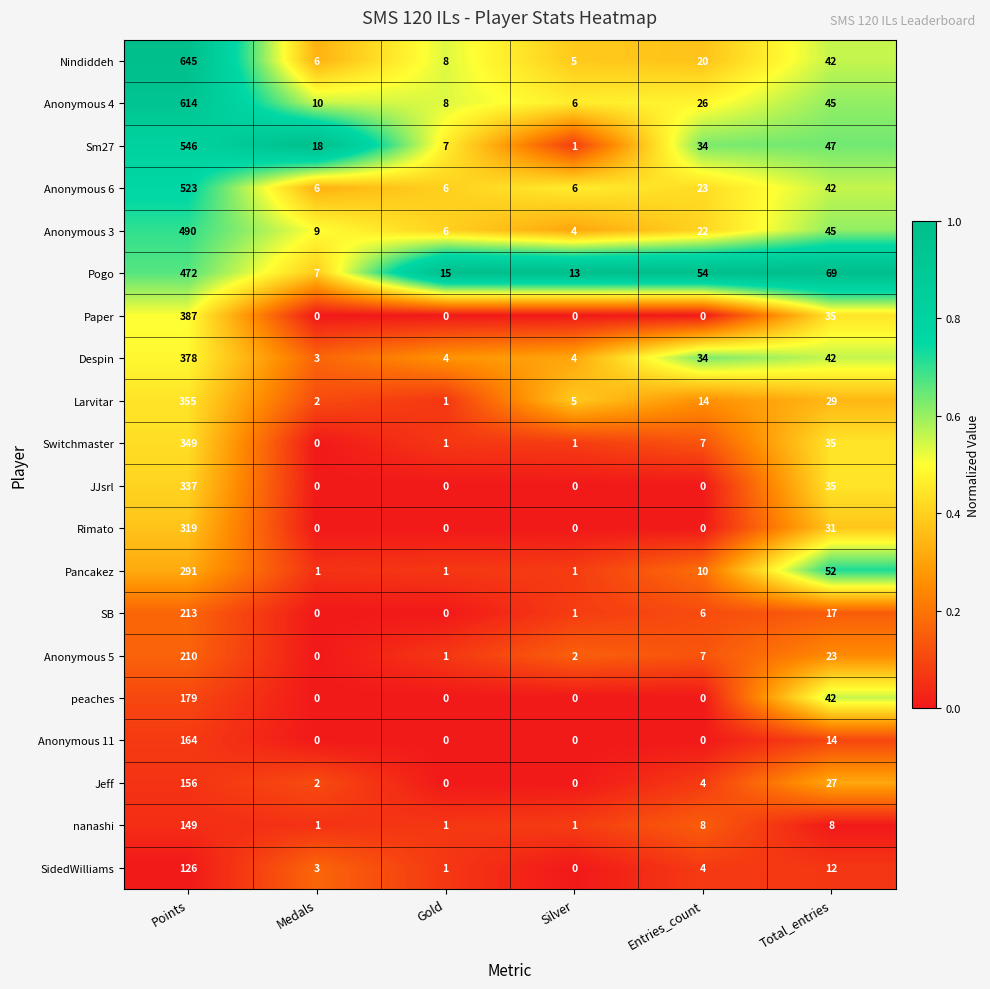

What is the difference between the maximum and second lowest values in the Larvitar series?

353